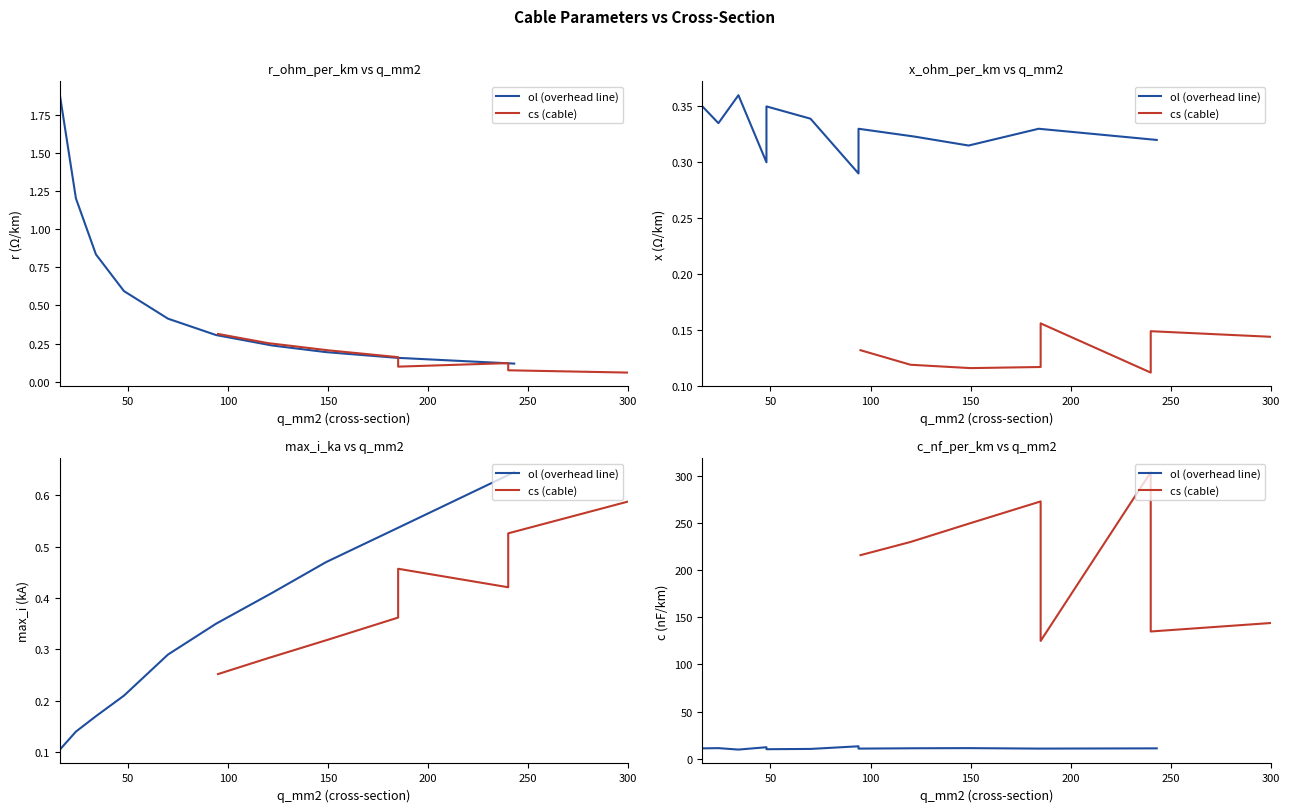

Where is the first local maximum for x_ohm_per_km?

34